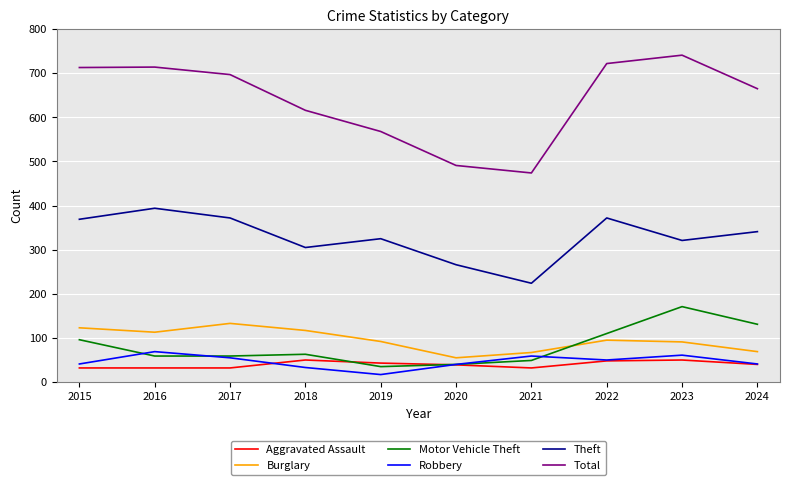

The value of Theft at 2022 is 372. True or false?

True